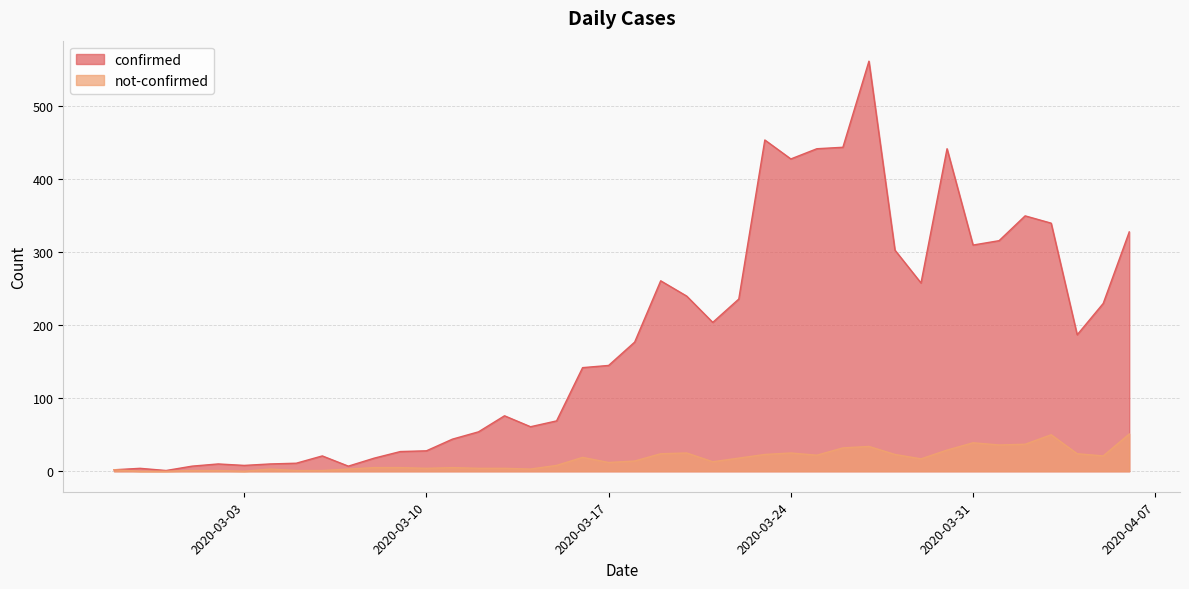

At which category is the sum across all series the highest?

2020-03-27